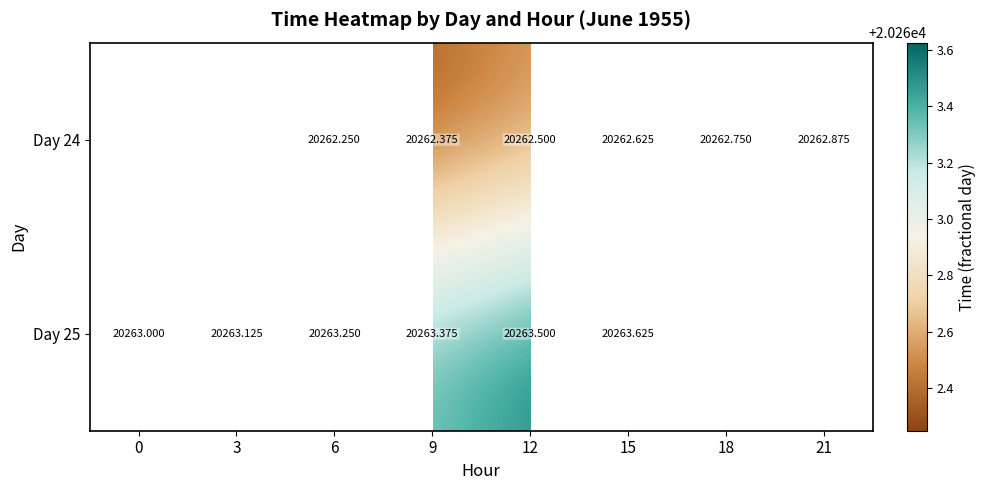

What is the total value across all series at 6?

40525.5